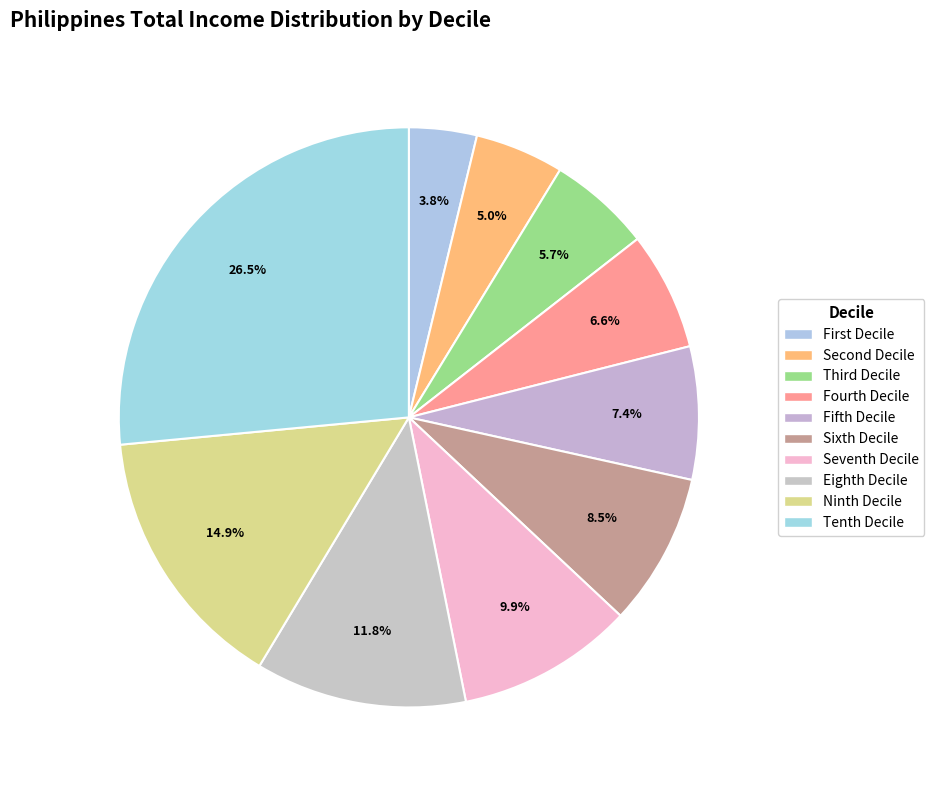

The Tenth Decile slice represents 33% of the pie. True or false?

False